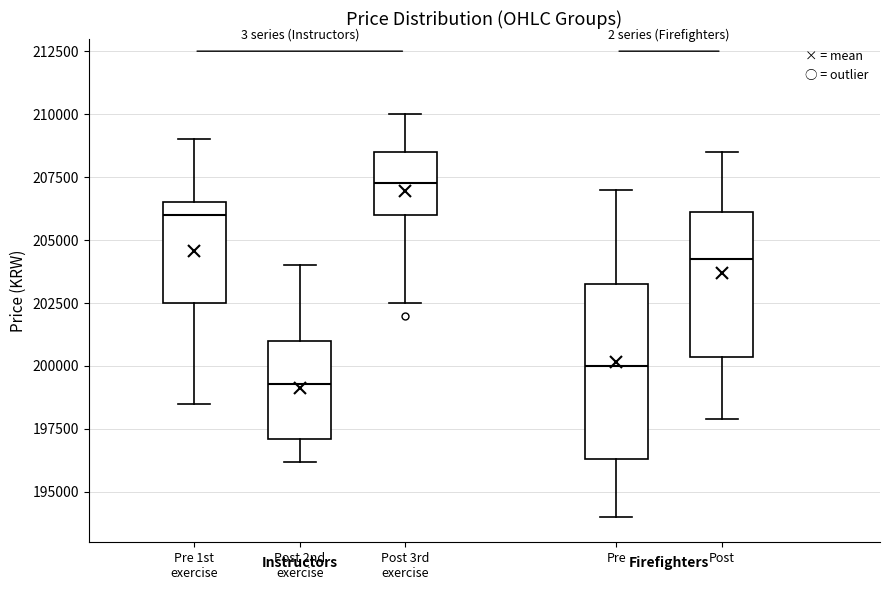

Where does the lower whisker of the box for Post 2nd exercise end on the y-axis? The values are not printed on the chart, so give them approximately, as read against the axis.

196000